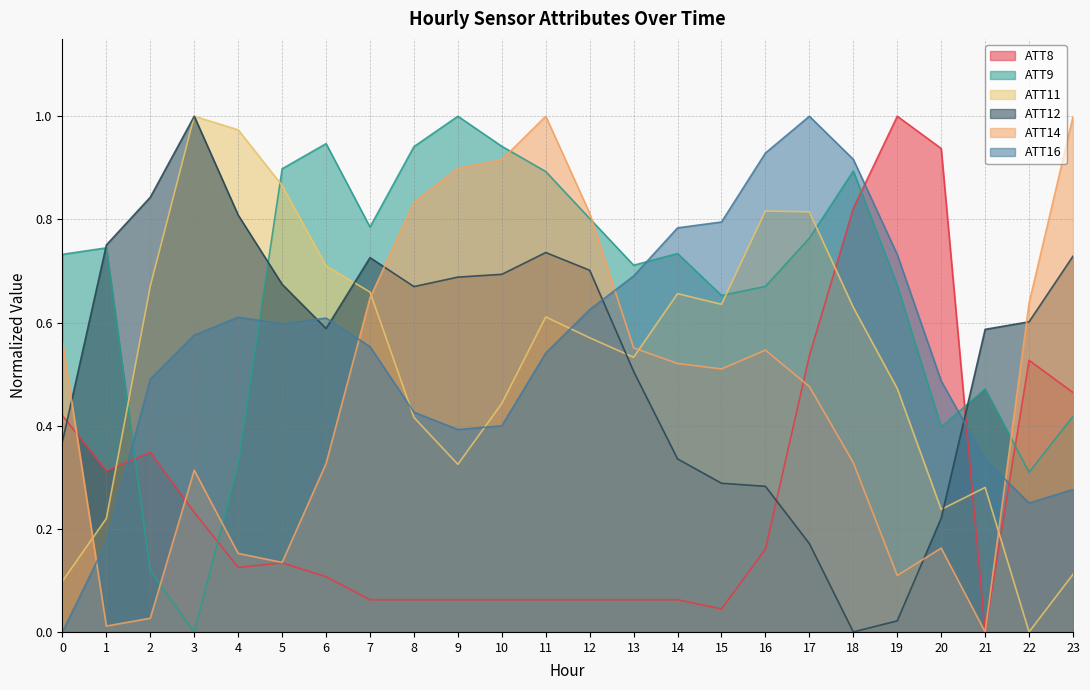

What is the value of the ATT14 point at the 5th from the left?

0.2